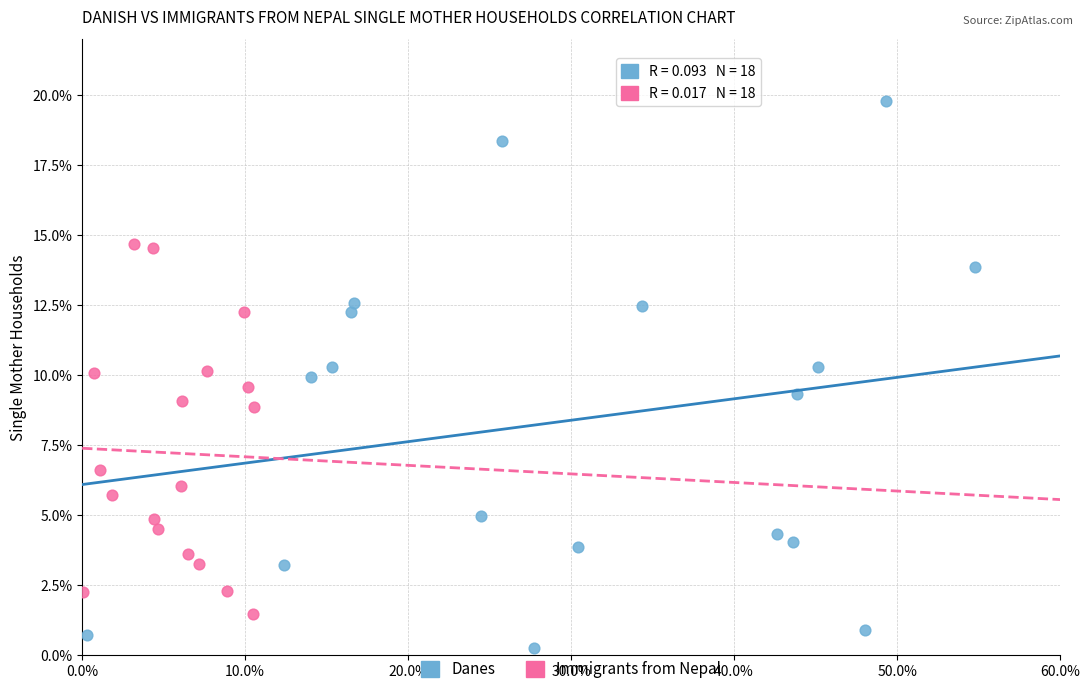

Which series reaches the minimum Y coordinate?

Danes